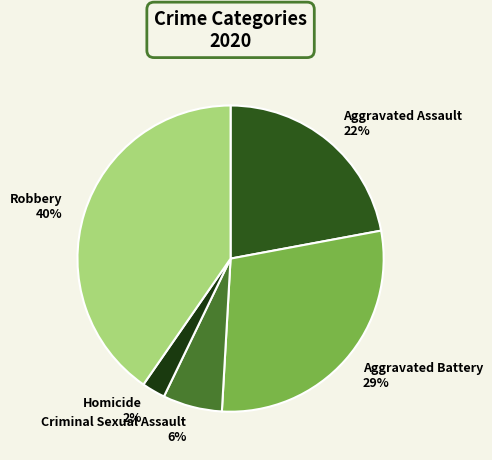

To the nearest percent, what percentage of the pie is Homicide?

2%